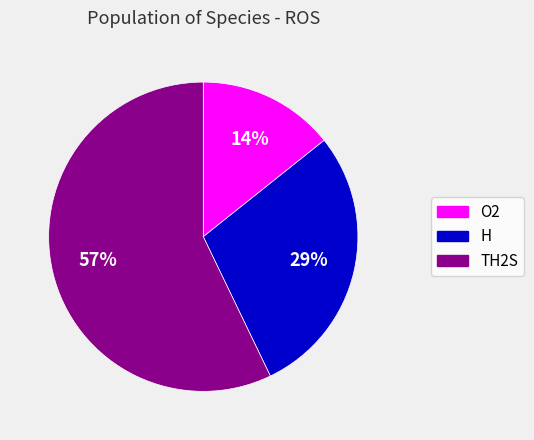

The H slice represents 37% of the pie. True or false?

False